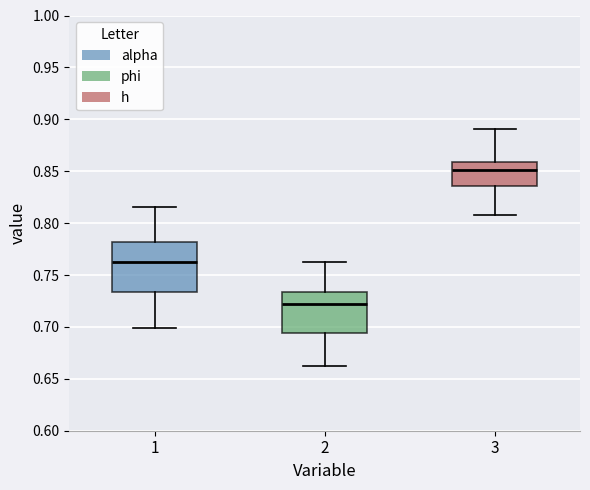

Reading left to right, read every box against the y-axis: the position of its median line, the range the box covers, and the ends of its whiskers. The values are not printed on the chart, so give them approximately, as read against the axis.

1: median 0.760, box 0.735 to 0.780, whiskers 0.700 to 0.815
2: median 0.720, box 0.695 to 0.735, whiskers 0.665 to 0.765
3: median 0.850, box 0.835 to 0.860, whiskers 0.810 to 0.890